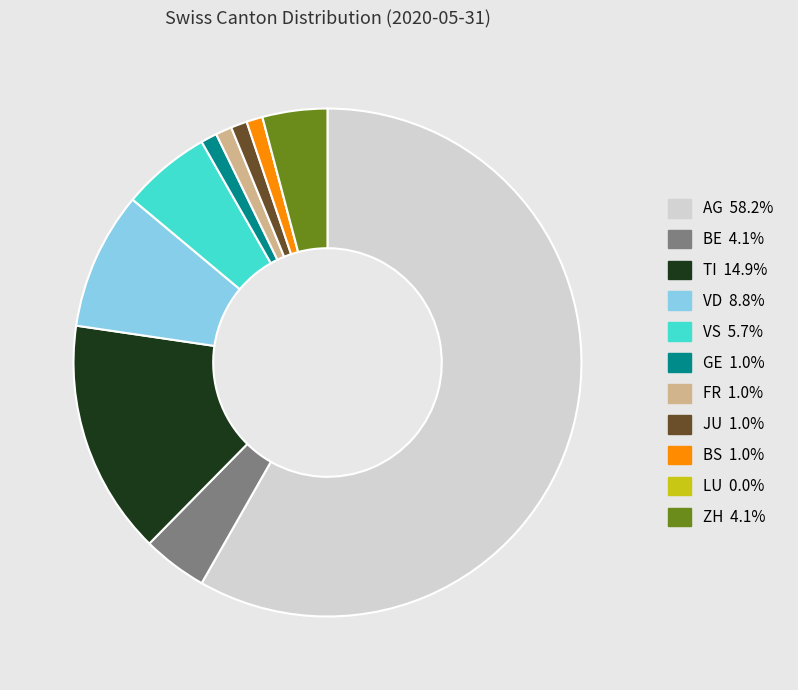

Between GE and AG, which is larger?

AG